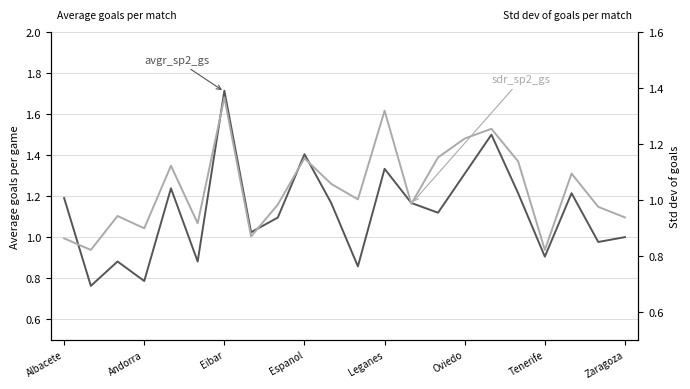

How many data points in sdr_sp2_gs are less than 1?

11